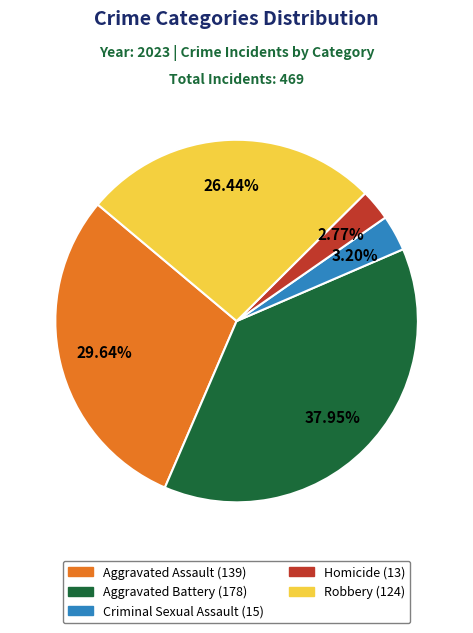

Combined, do Robbery and Homicide account for over 50%?

No